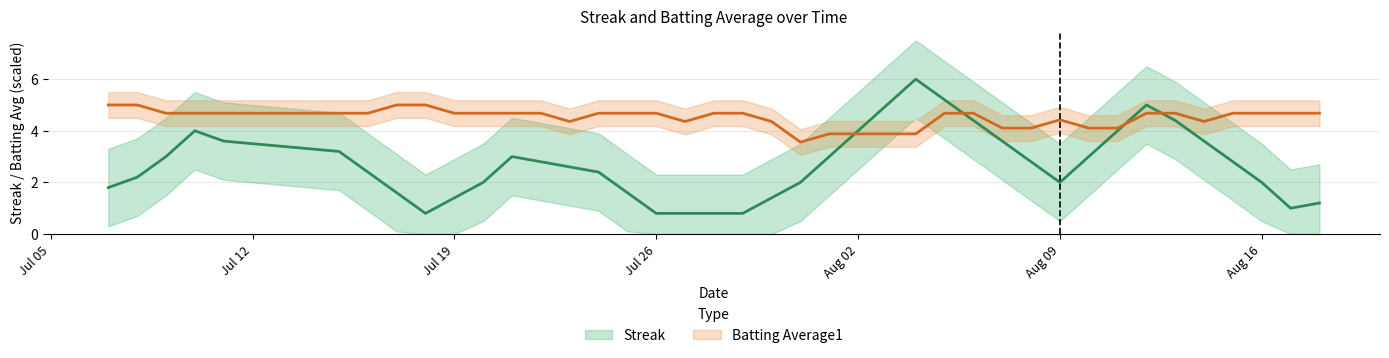

What is the difference between the Streak values at 25 and 14?

6.0